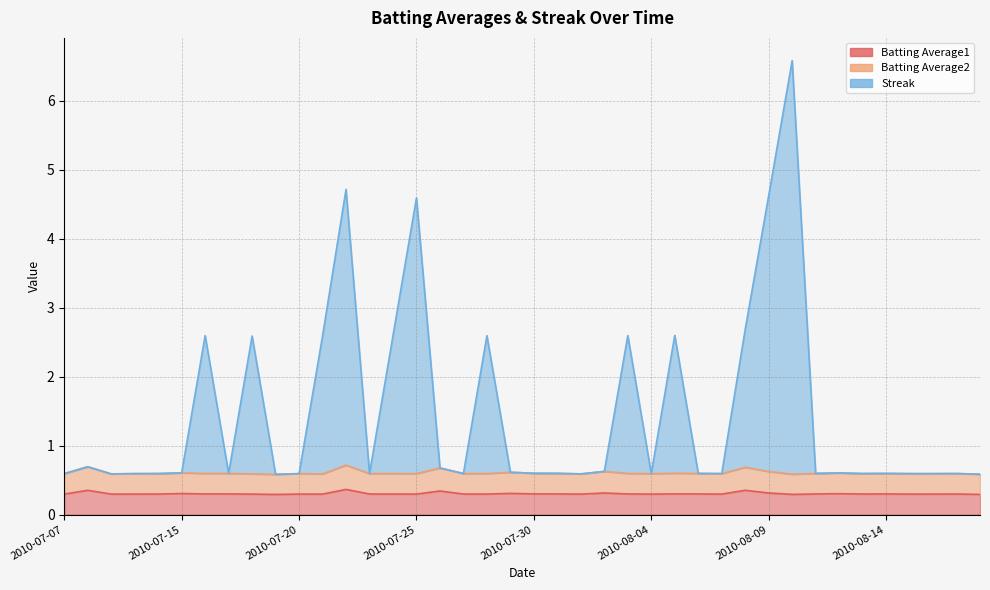

How many interior local peaks does the Batting Average2 series have?

12